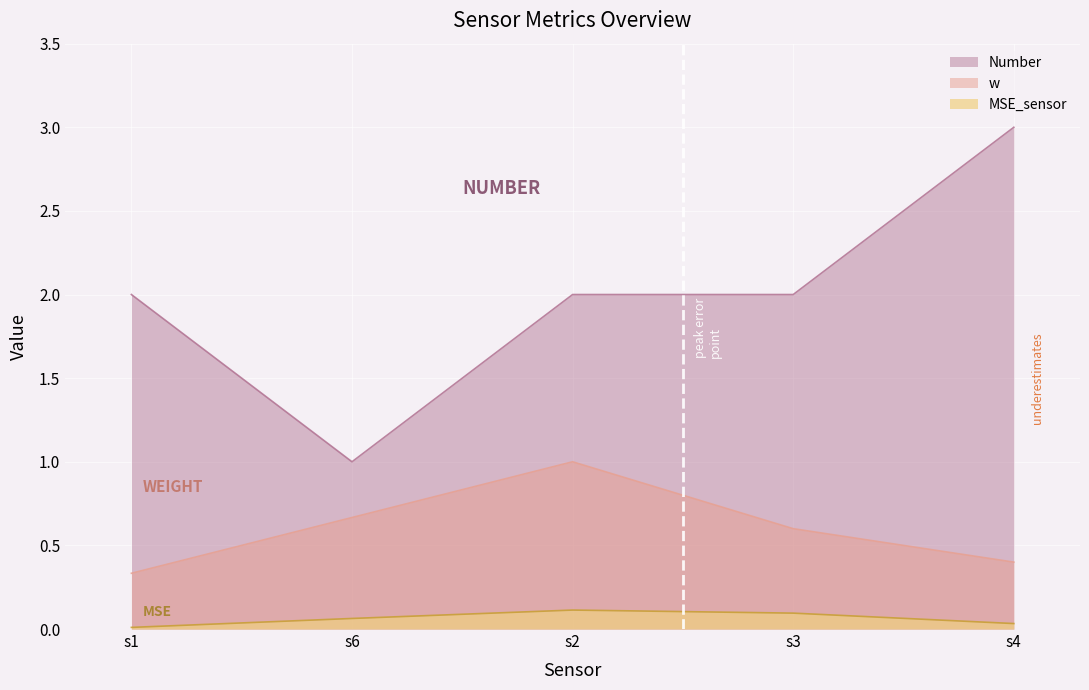

At how many categories does at least one series exceed 1?

4